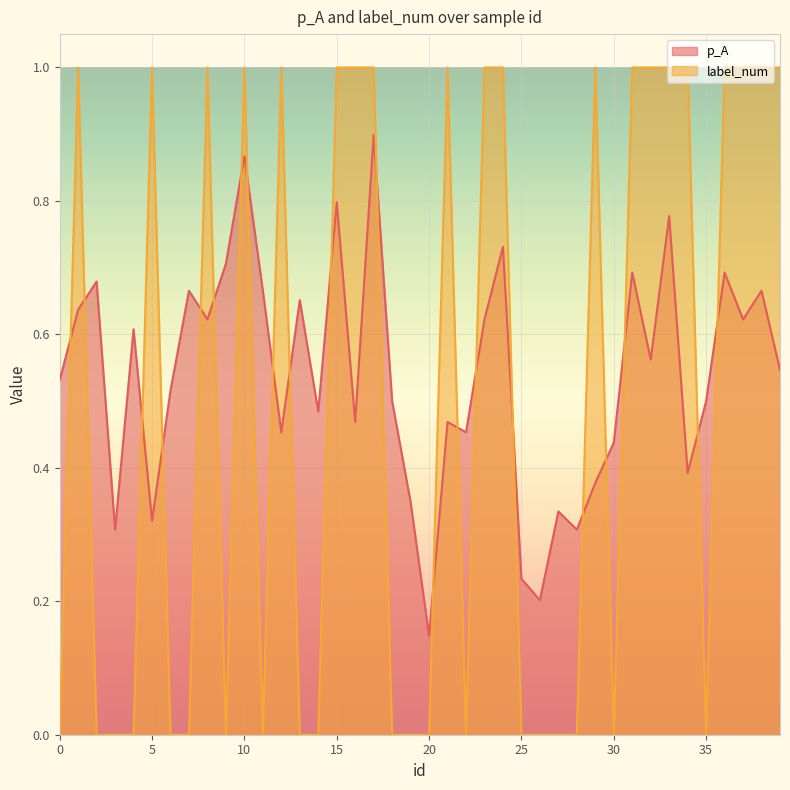

What is the sum of the label_num values at 8 and 19?

1.0